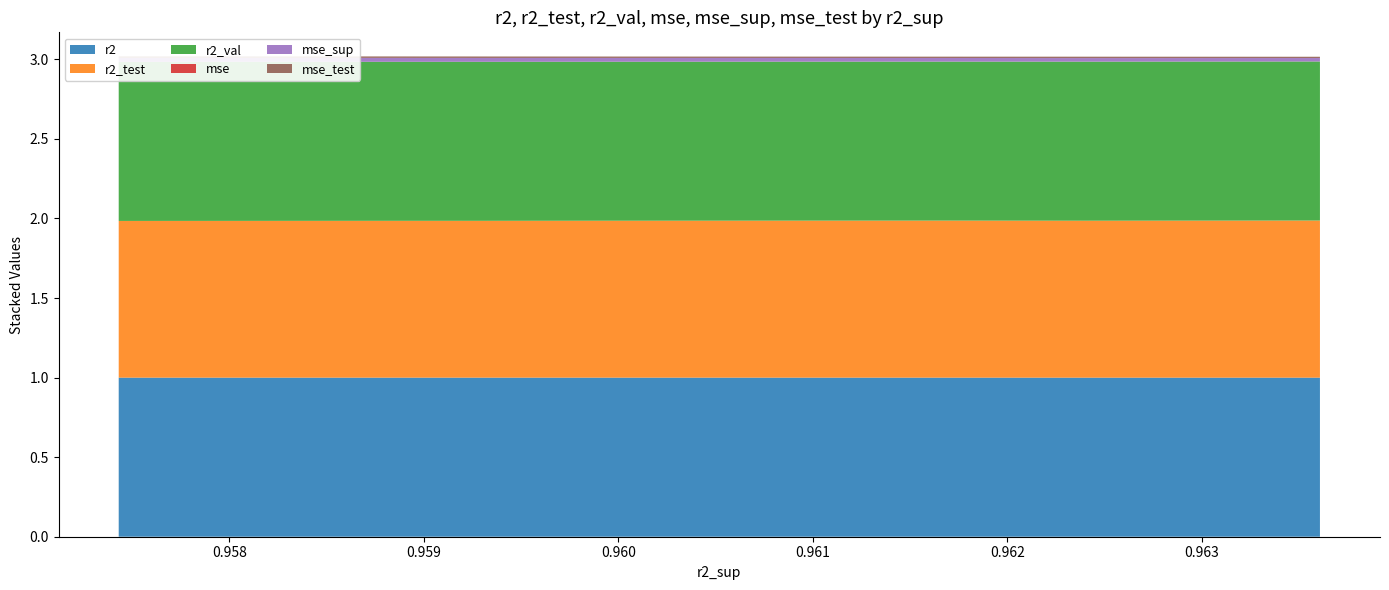

Reading left to right, list all the values displayed in this chart.

r2: 1.0	1.0	1.0	1.0	1.0	1.0	1.0	1.0	1.0	1.0
r2_test: 1.0	1.0	1.0	1.0	1.0	1.0	1.0	1.0	1.0	1.0
r2_val: 1.0	1.0	1.0	1.0	1.0	1.0	1.0	1.0	1.0	1.0
mse: 0.0	0.0	0.0	0.0	0.0	0.0	0.0	0.0	0.0	0.0
mse_sup: 0.0	0.0	0.0	0.0	0.0	0.0	0.0	0.0	0.0	0.0
mse_test: 0.0	0.0	0.0	0.0	0.0	0.0	0.0	0.0	0.0	0.0